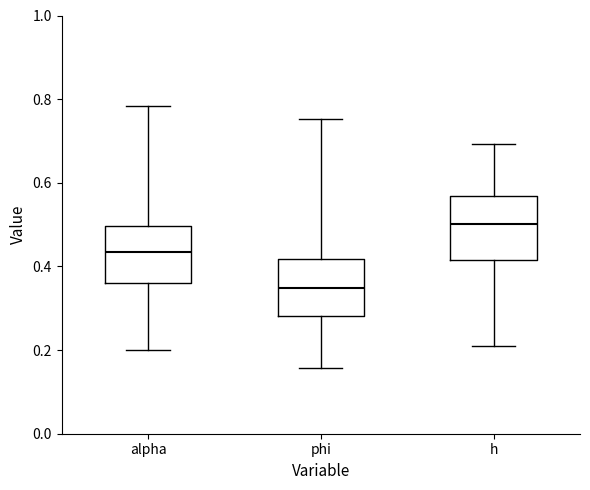

Where is the upper edge of the box for alpha on the y-axis? The values are not printed on the chart, so give them approximately, as read against the axis.

0.50